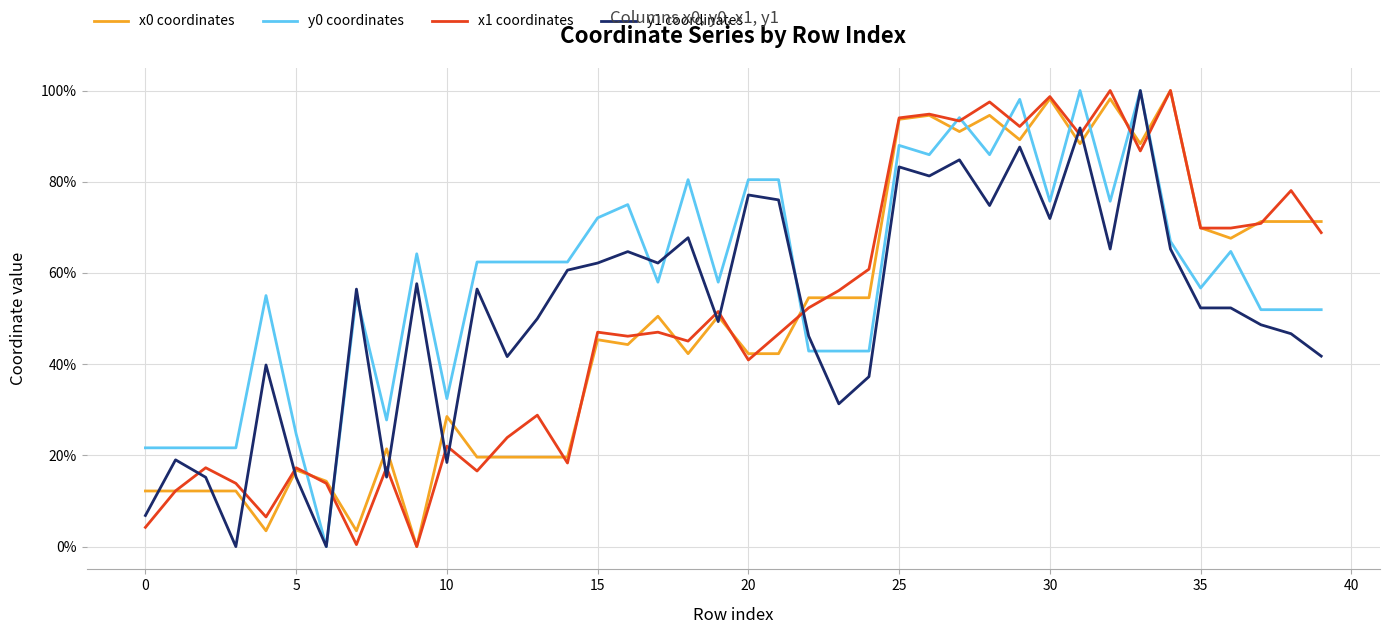

List the series in order of their peak value, highest first.

x0 coordinates, y0 coordinates, x1 coordinates, y1 coordinates